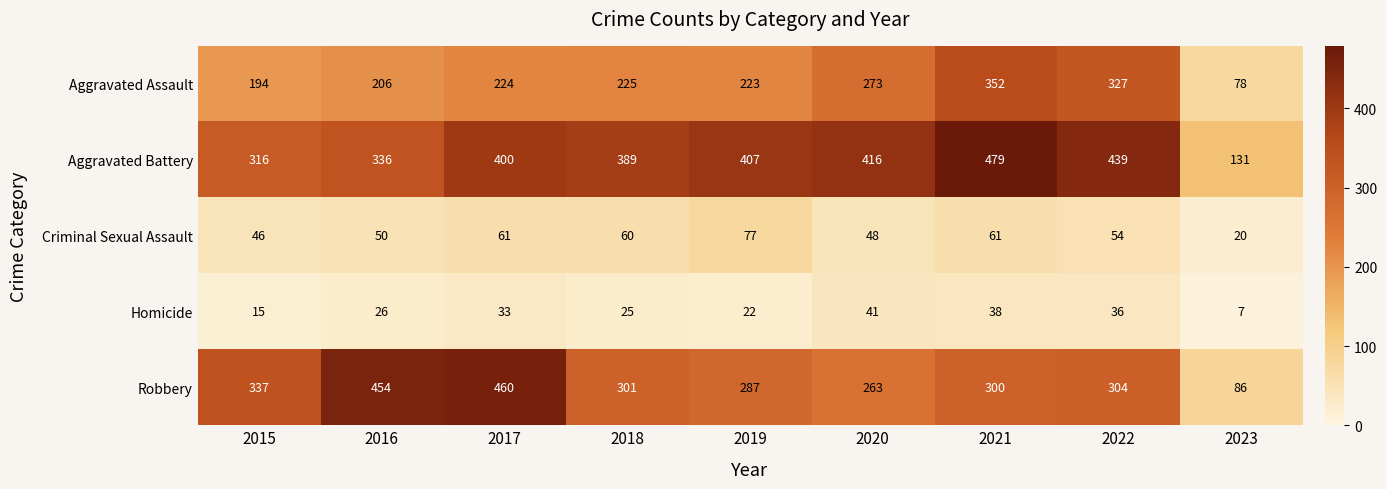

Read the Criminal Sexual Assault value at 2018.

60